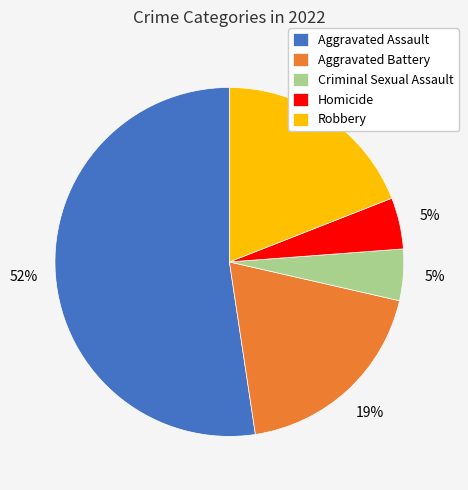

To the nearest percent, what is the difference between the Criminal Sexual Assault and Robbery slice percentages?

14%